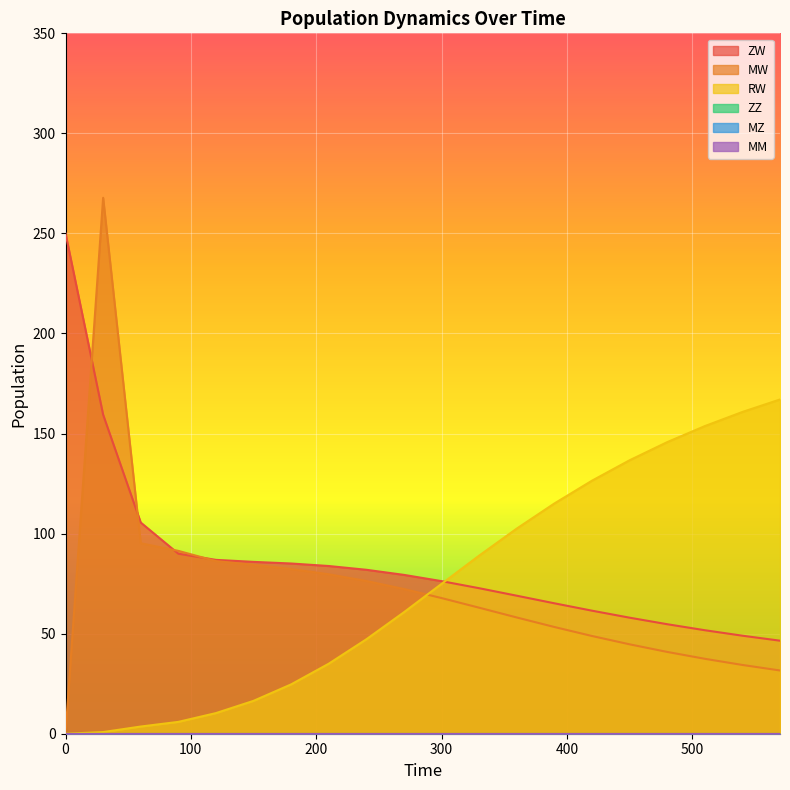

Between 210 and 300, which is larger?

210